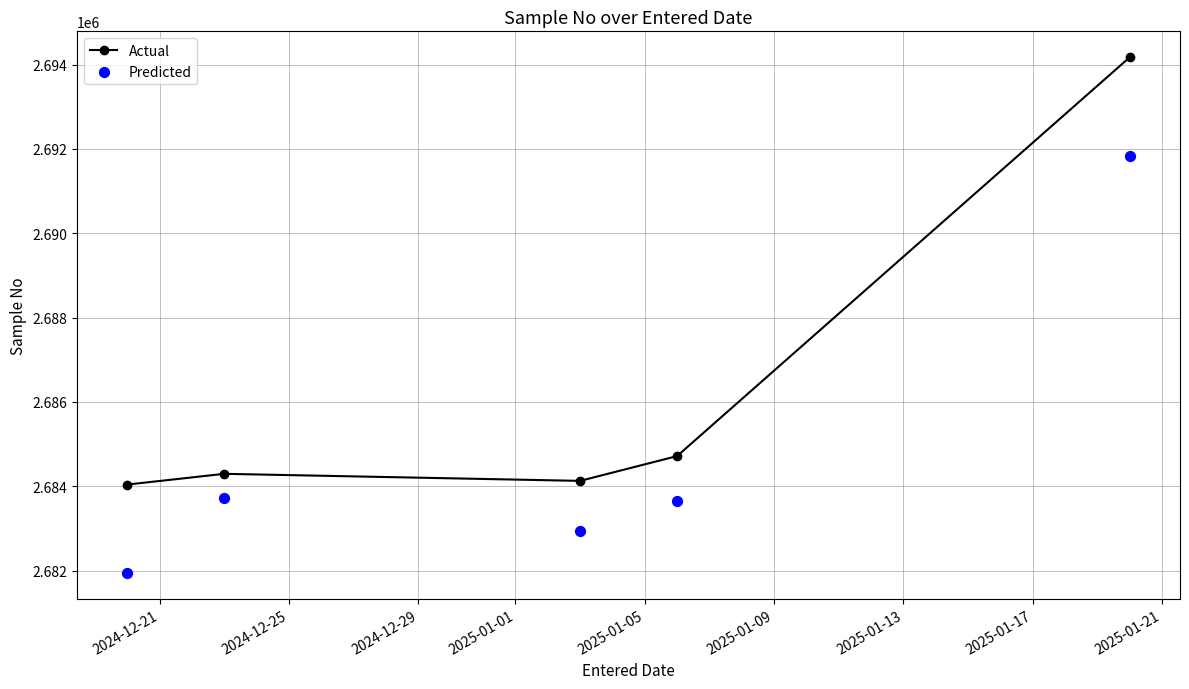

What is the value of the Actual point at the 5th from the left?

2694177.0